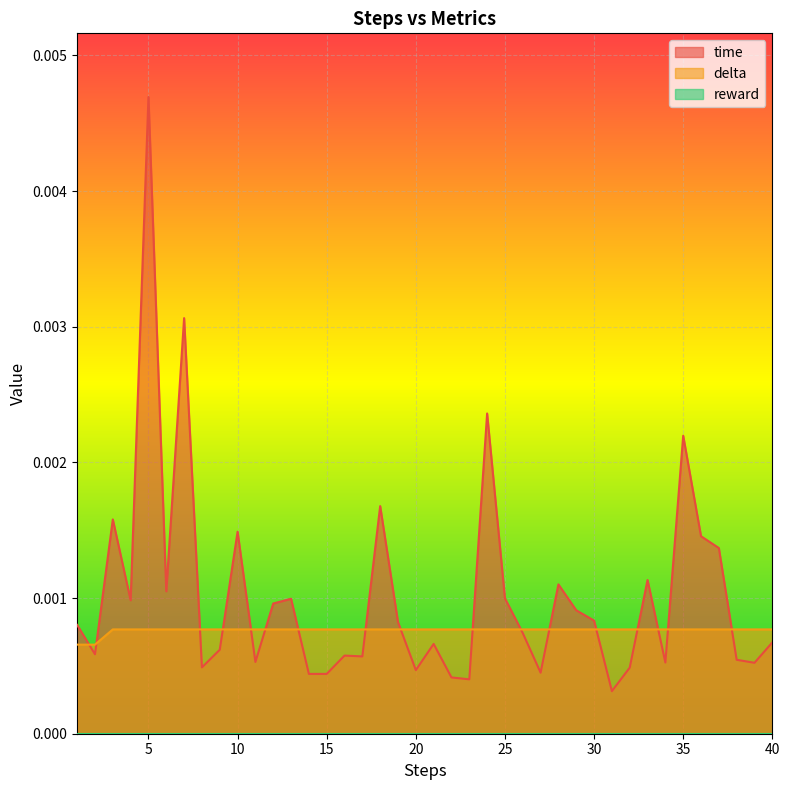

At which category is the sum across all series the highest?

5